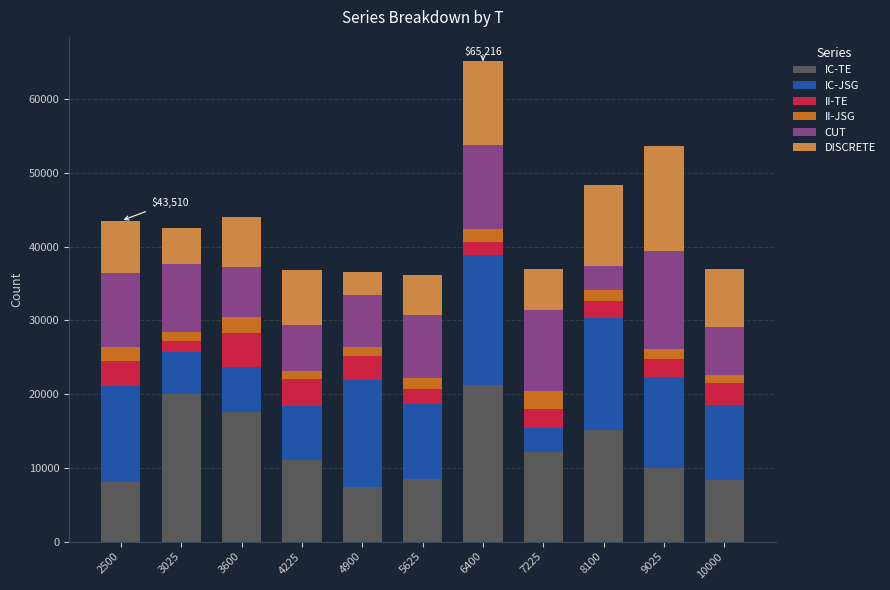

At which category is the sum across all series the highest?

6400